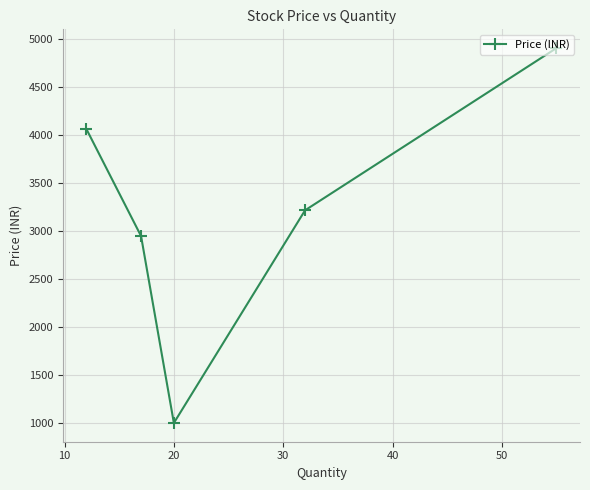

True or false: there are more than 1 points higher than both neighbors.

False